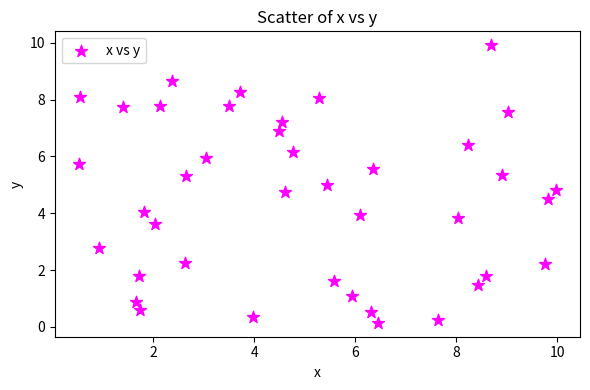

What is the range of X values (max minus min)?

9.4